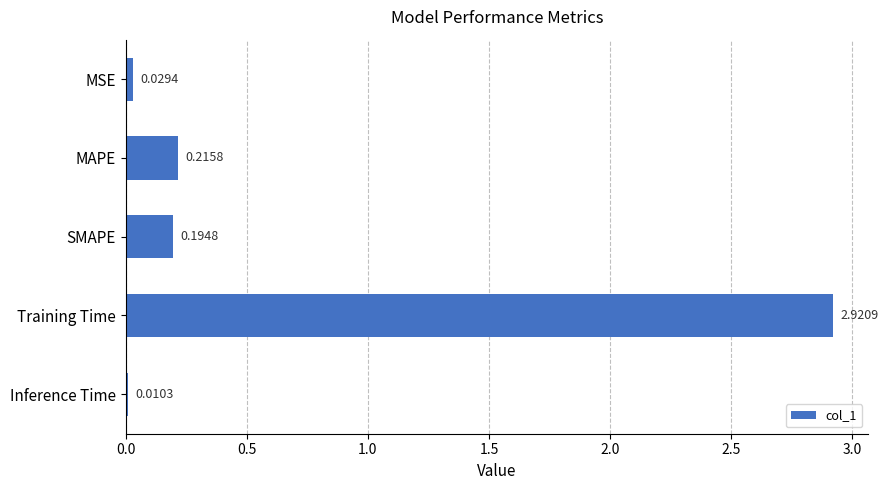

What is the sum of all values?

3.4